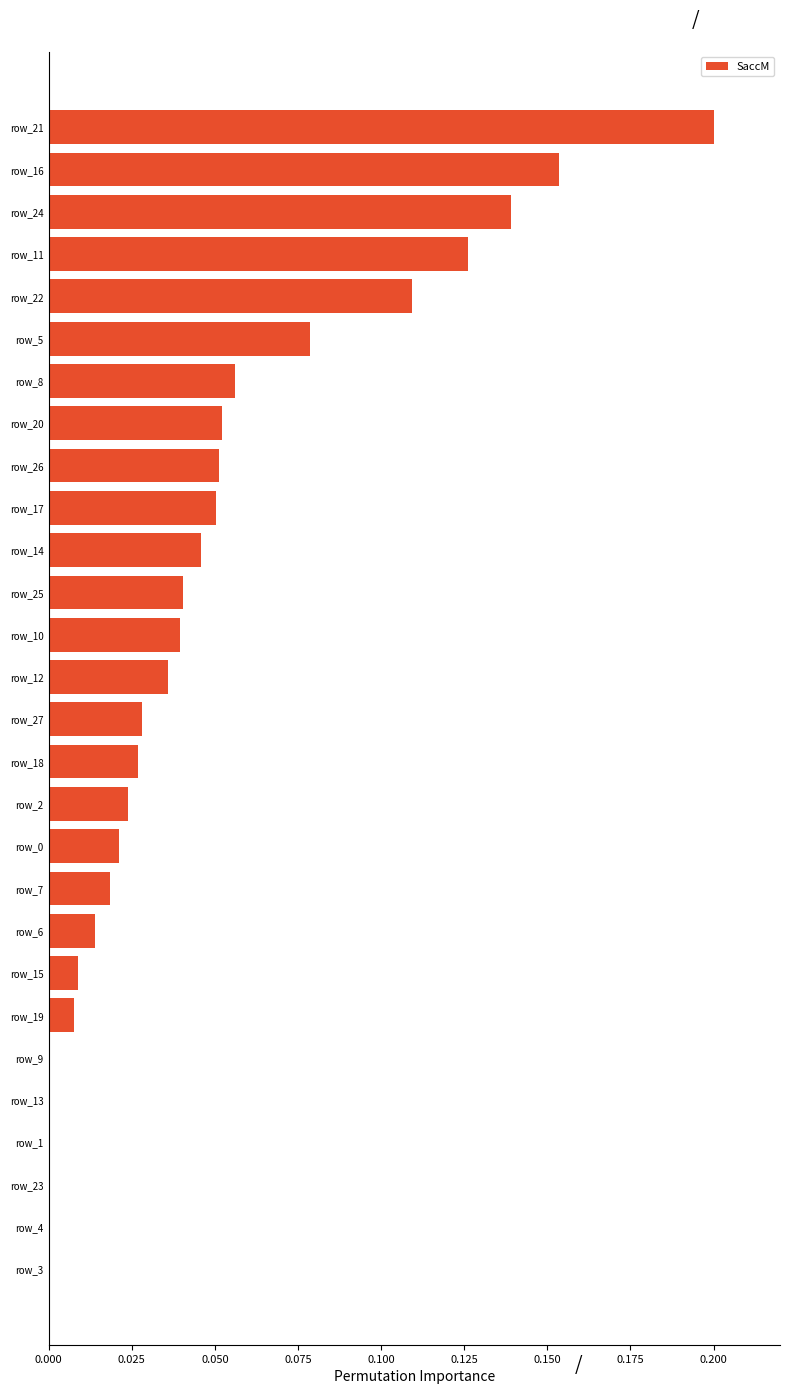

Which category has the highest value across all series?

row_21